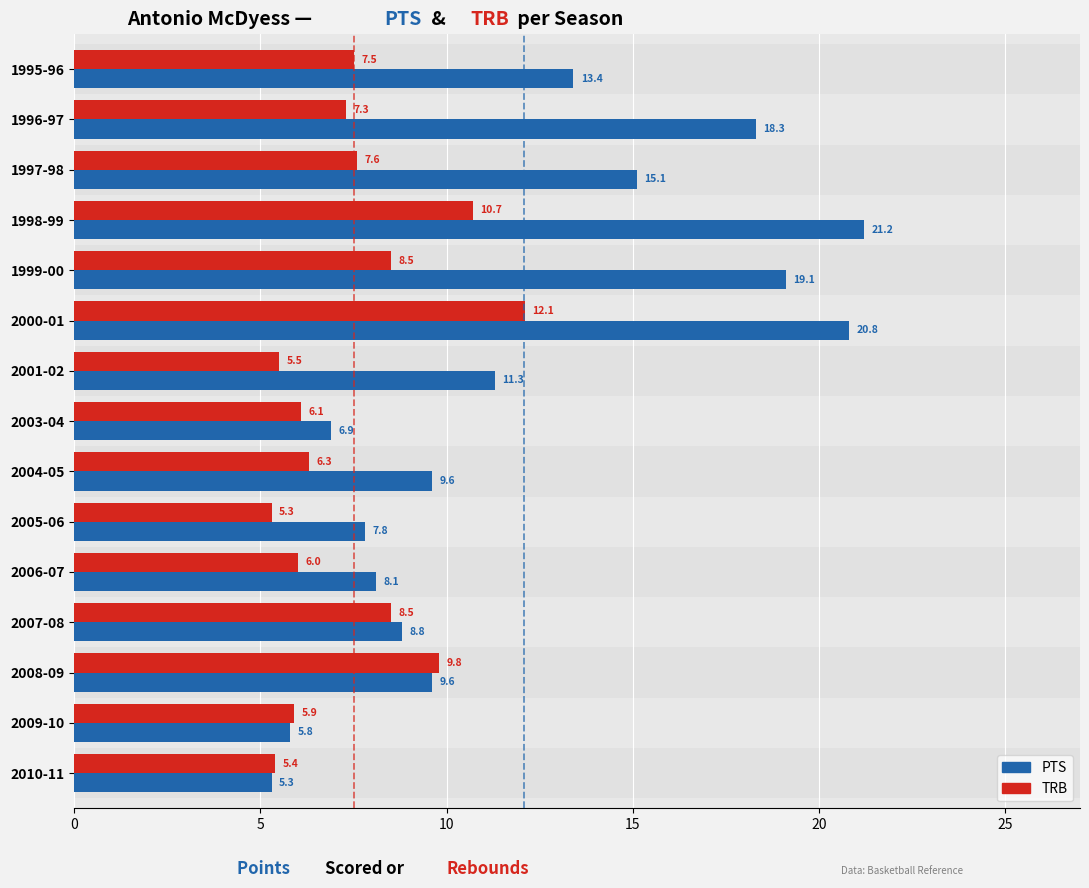

The value of TRB at 2000-01 is 20.8. True or false?

False